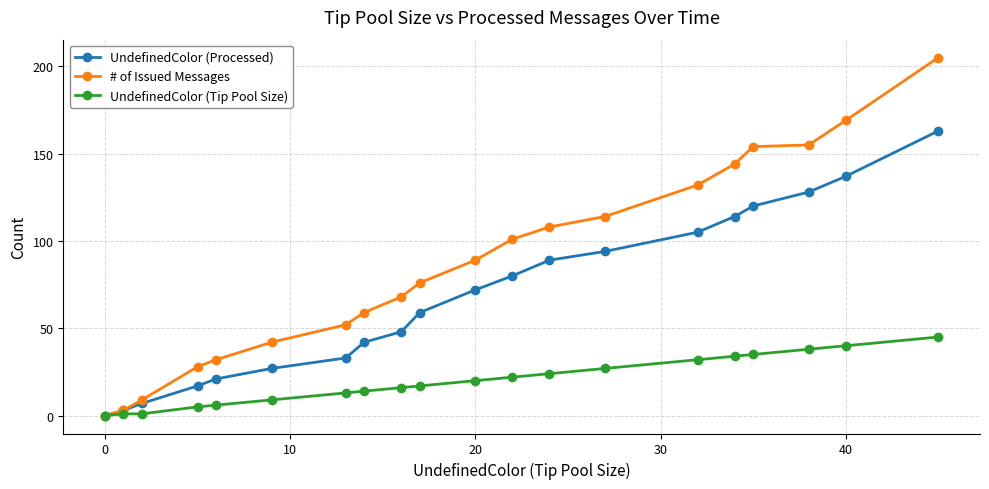

How many lines are shown in the chart?

3